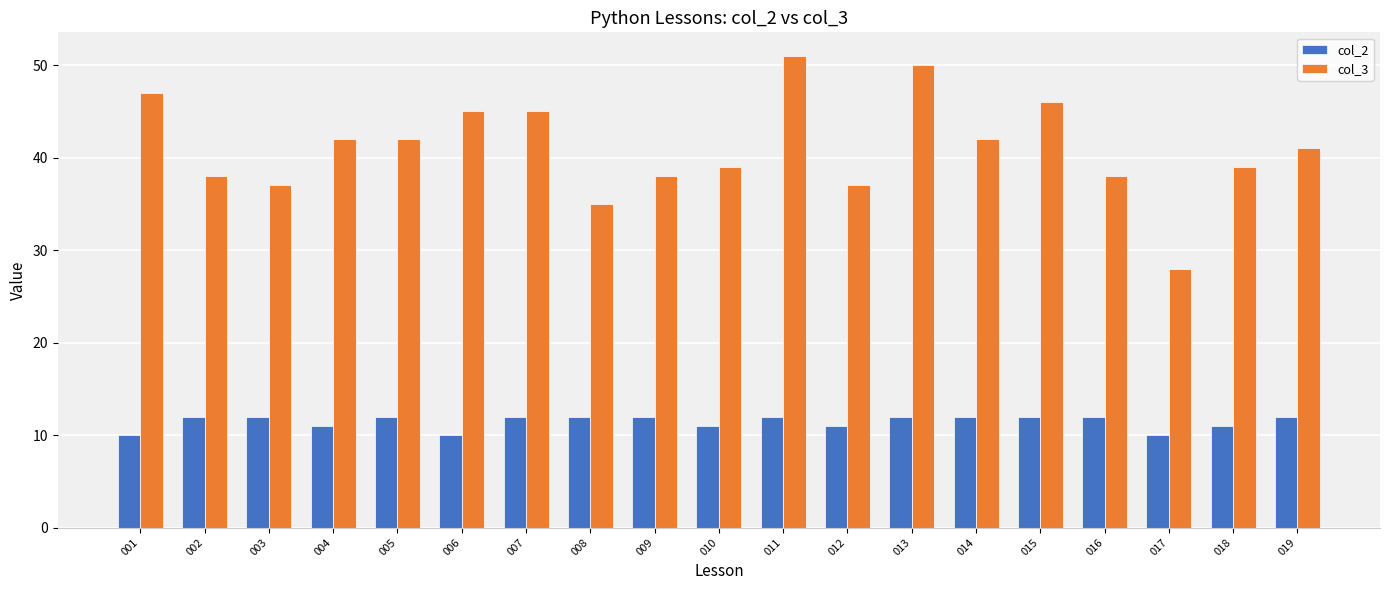

What is the sum of all col_3 values?

780